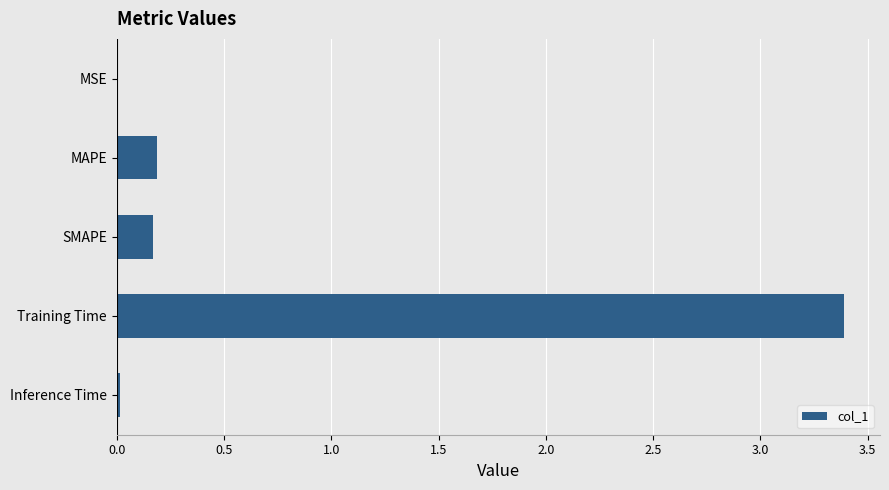

Which category has the highest value across all series?

Training Time